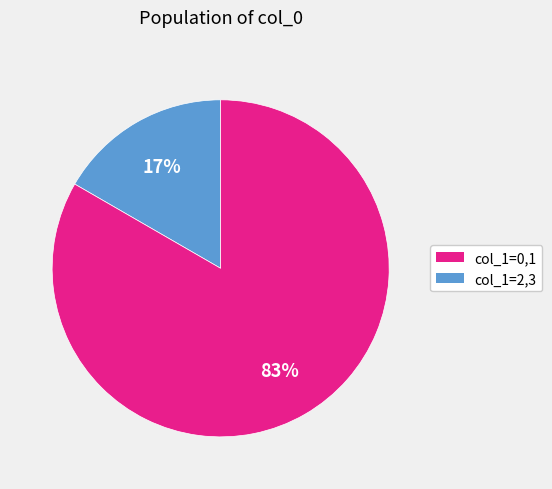

Is there a majority slice in this chart?

Yes